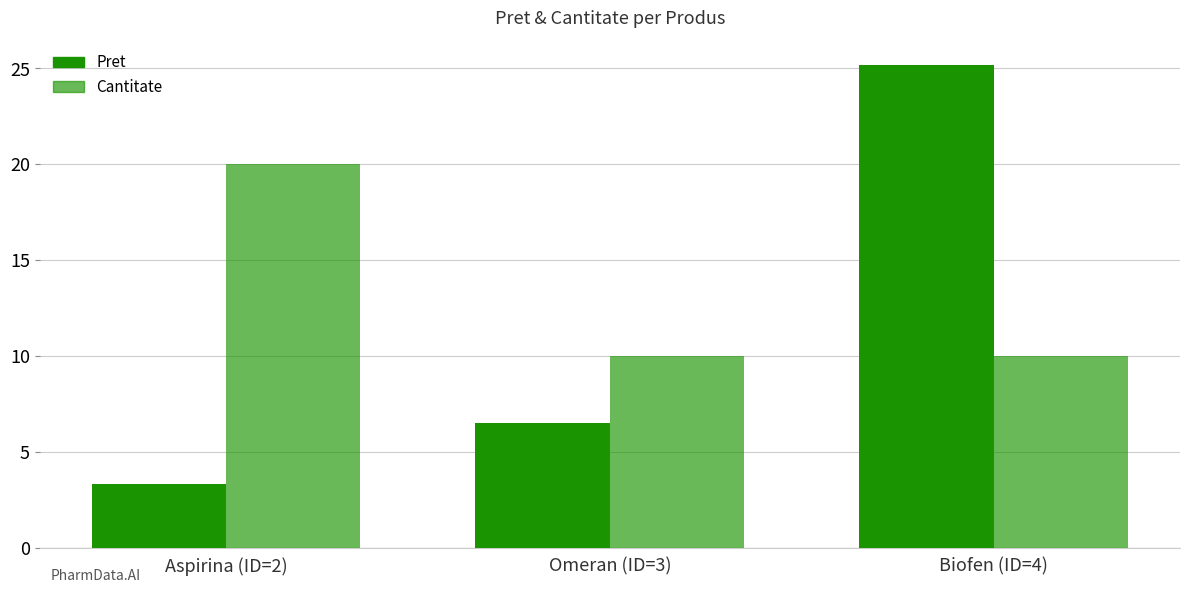

What is the label of the 1st bar from the right?

Biofen (ID=4)